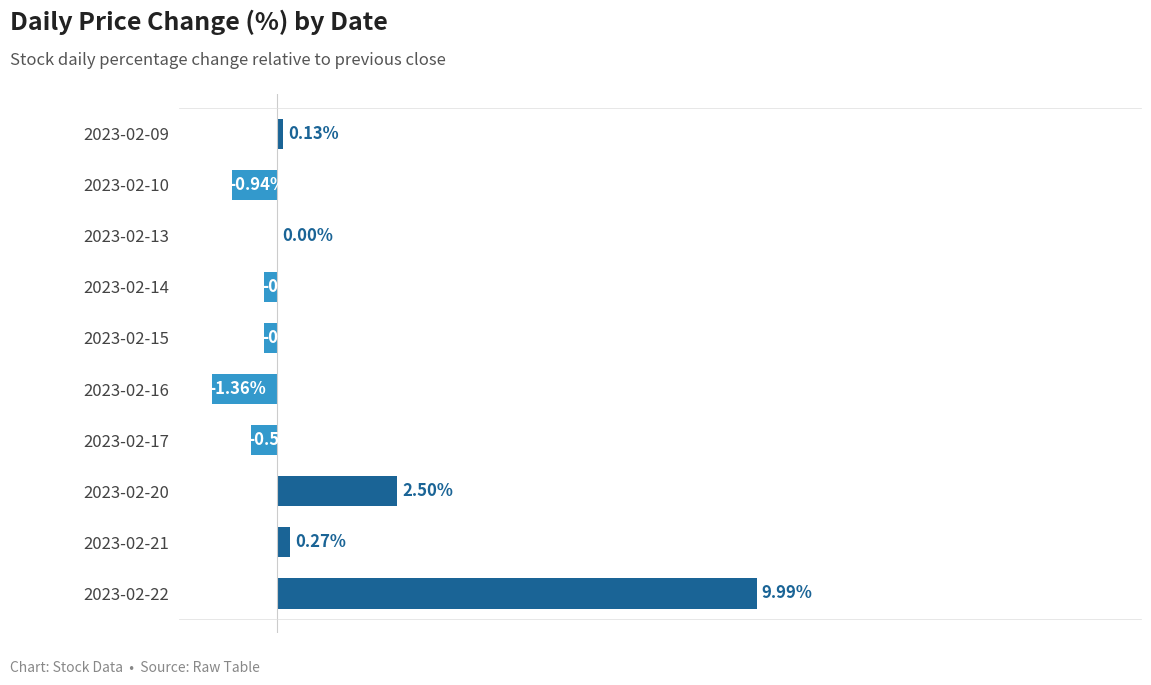

Which has a higher value, 2023-02-20 or 2023-02-09?

2023-02-20